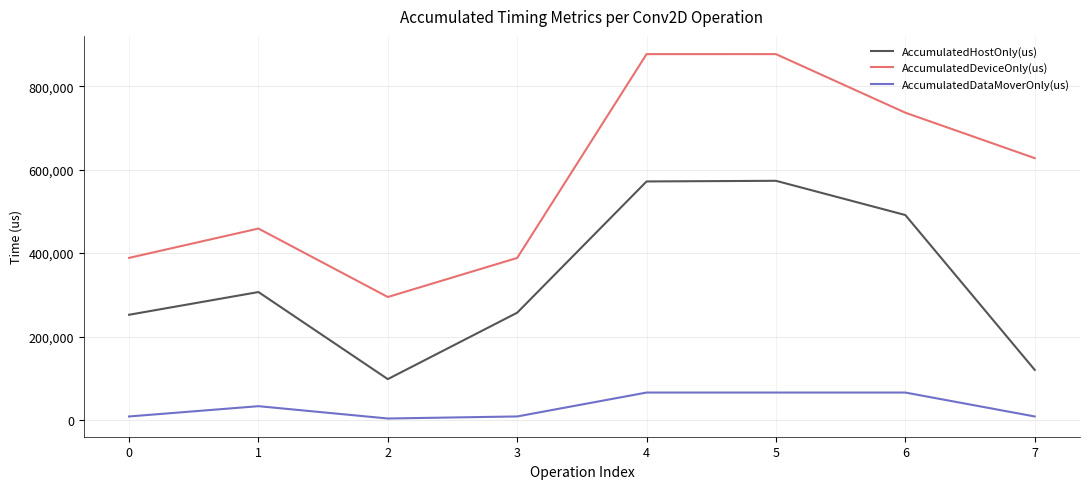

What is the average value of the AccumulatedDeviceOnly(us) series?

581182.6